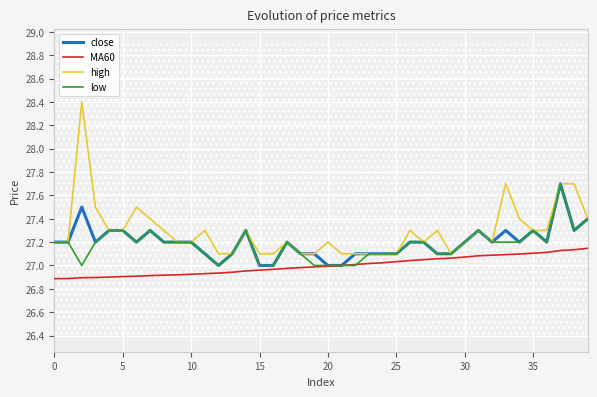

Is the value of MA60 at 0 greater than the value of close at 15?

No